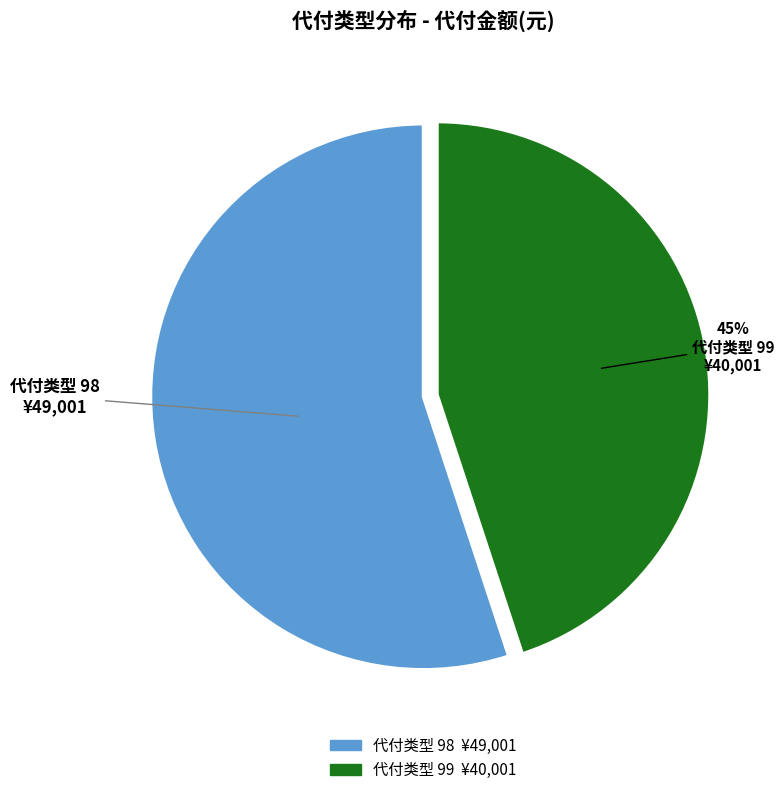

To the nearest percent, what is the average slice percentage?

50%